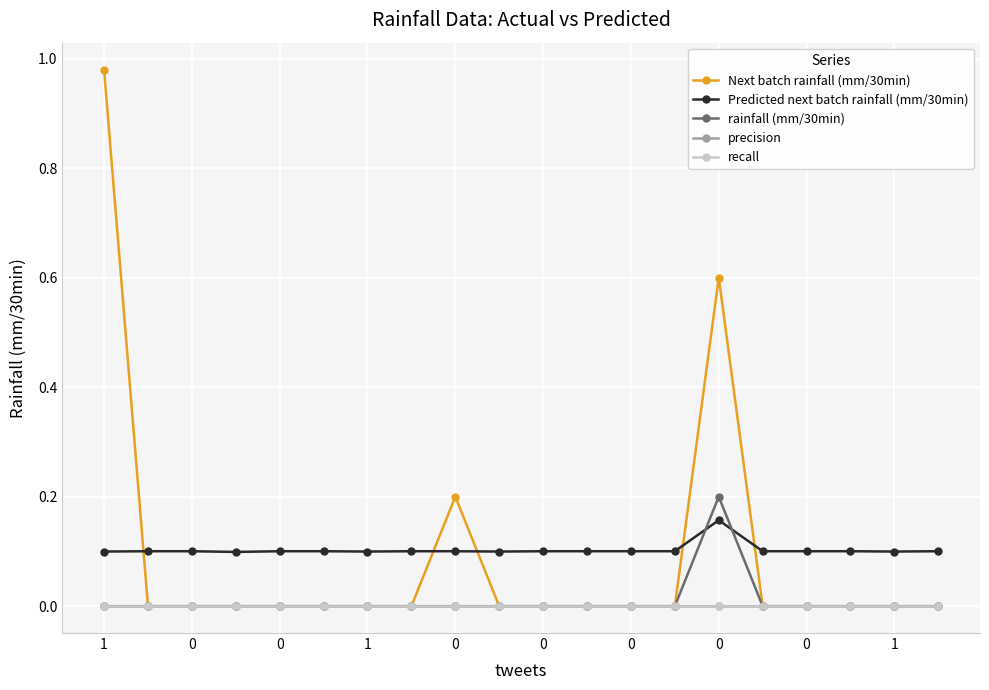

Does the chart have visible grid lines?

Yes